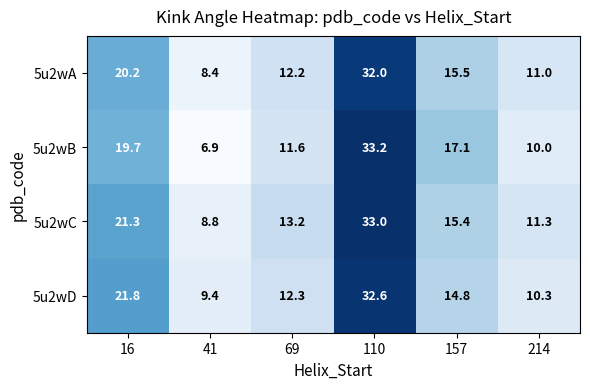

How many values in the 5u2wB series are below 17?

3